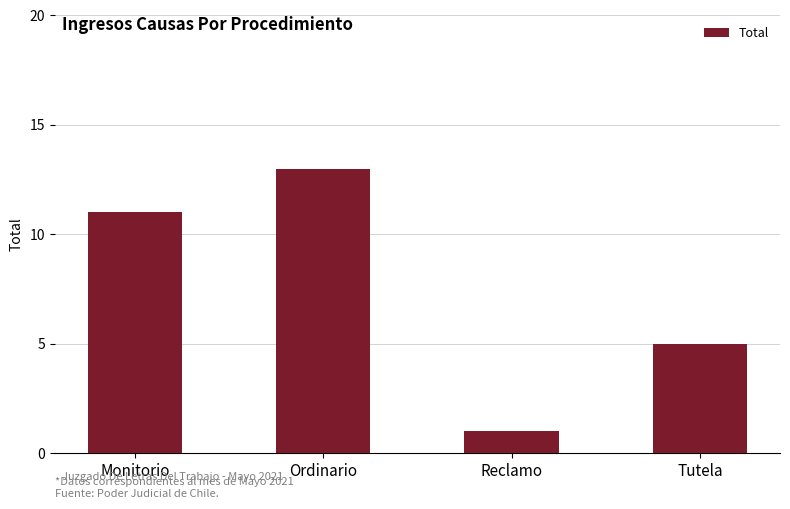

How many data points does each series have?

4